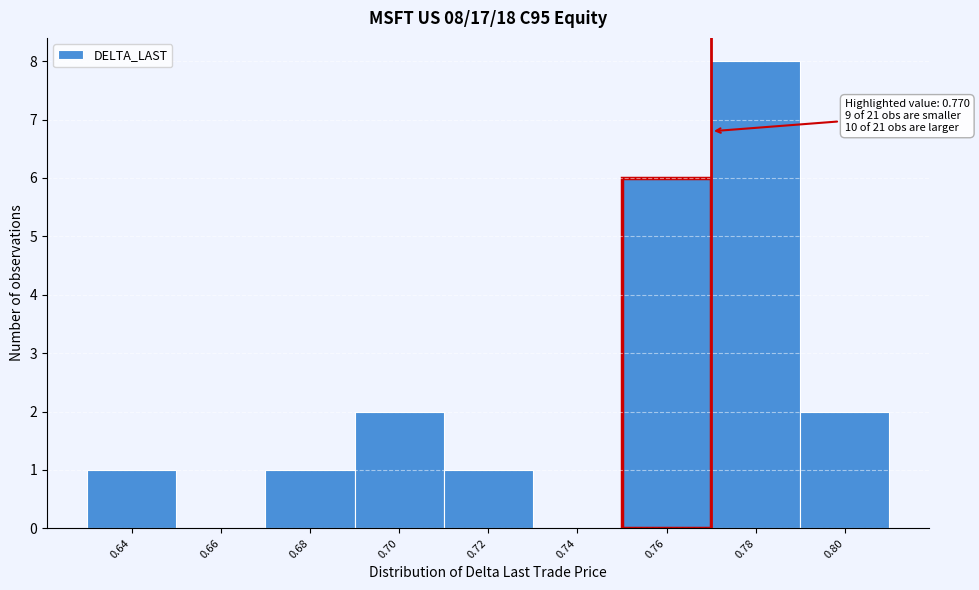

Which range on the x-axis has the tallest bar?

0.77 to 0.79